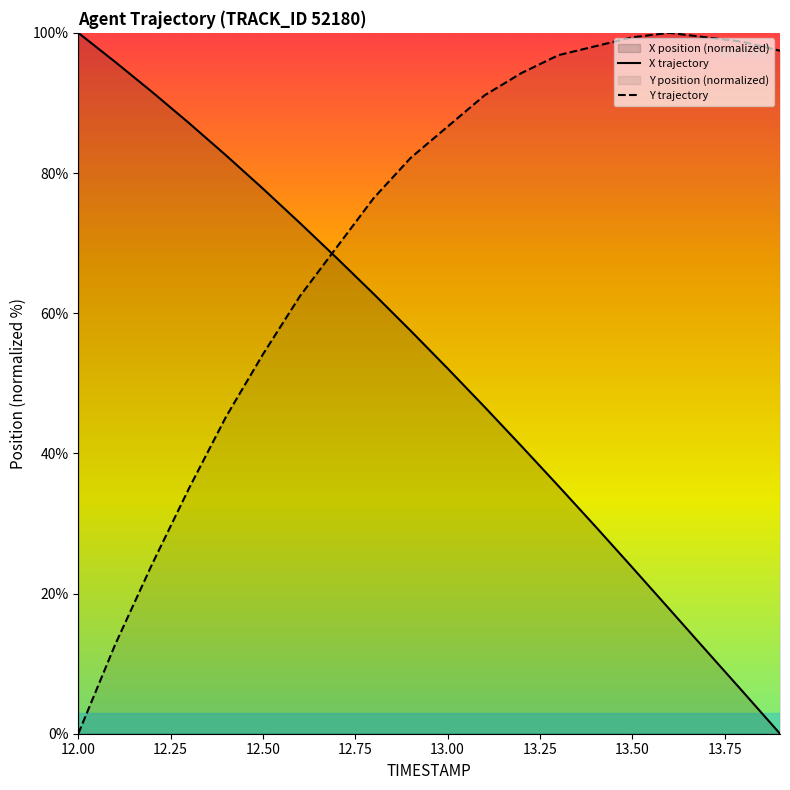

In Y, how many points are higher than both neighbors (excluding endpoints)?

1